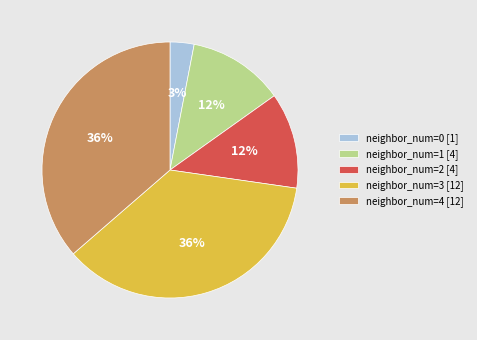

To the nearest percent, what is the average slice percentage?

20%